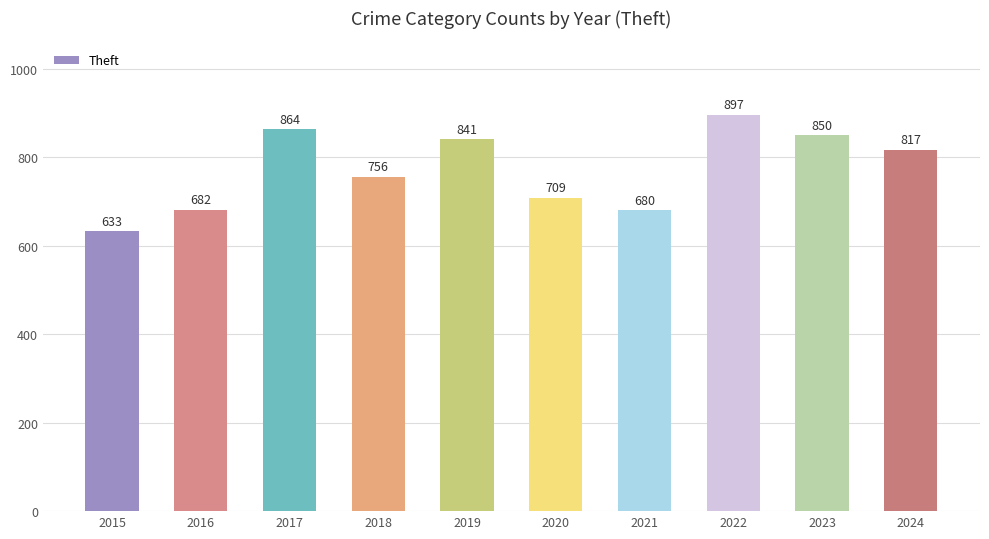

Which has a higher value, 2023 or 2022?

2022